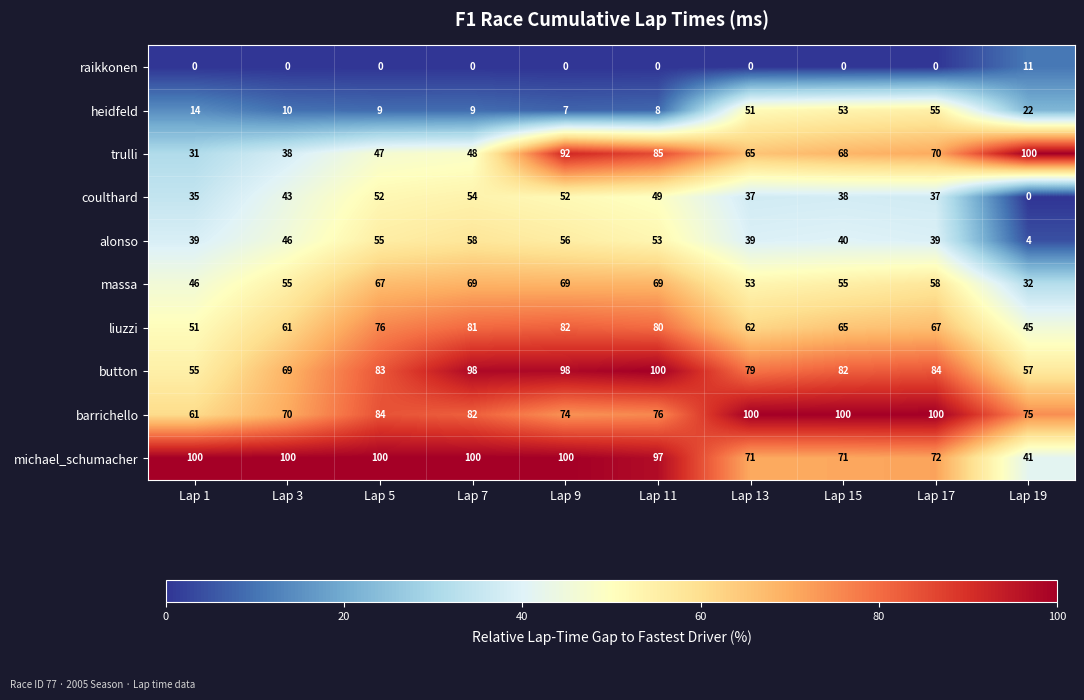

At which category is the sum across all series the highest?

Lap 9